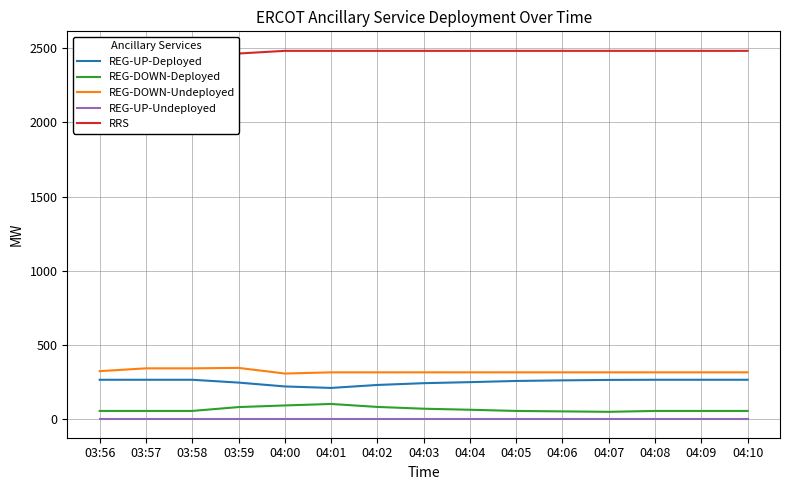

What is the label of the 5th point from the right?

04:06